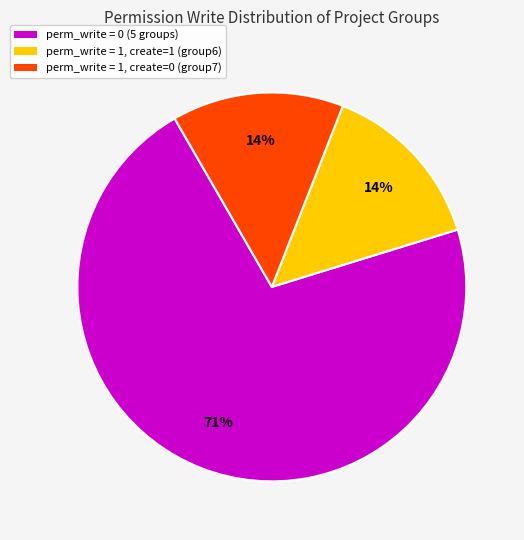

Does any single category account for the majority?

Yes